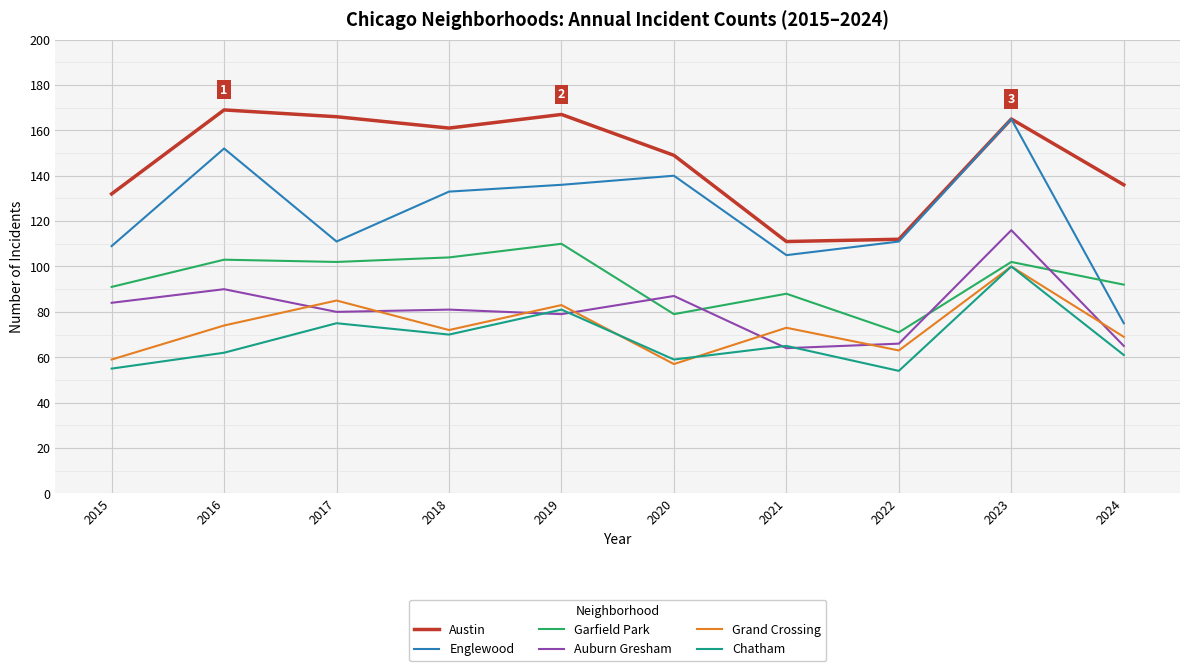

Reading right to left, list all the values displayed in this chart.

Austin: 2024=136	2023=165	2022=112	2021=111	2020=149	2019=167	2018=161	2017=166	2016=169	2015=132
Englewood: 2024=75	2023=165	2022=111	2021=105	2020=140	2019=136	2018=133	2017=111	2016=152	2015=109
Garfield Park: 2024=92	2023=102	2022=71	2021=88	2020=79	2019=110	2018=104	2017=102	2016=103	2015=91
Auburn Gresham: 2024=65	2023=116	2022=66	2021=64	2020=87	2019=79	2018=81	2017=80	2016=90	2015=84
Grand Crossing: 2024=69	2023=100	2022=63	2021=73	2020=57	2019=83	2018=72	2017=85	2016=74	2015=59
Chatham: 2024=61	2023=100	2022=54	2021=65	2020=59	2019=81	2018=70	2017=75	2016=62	2015=55